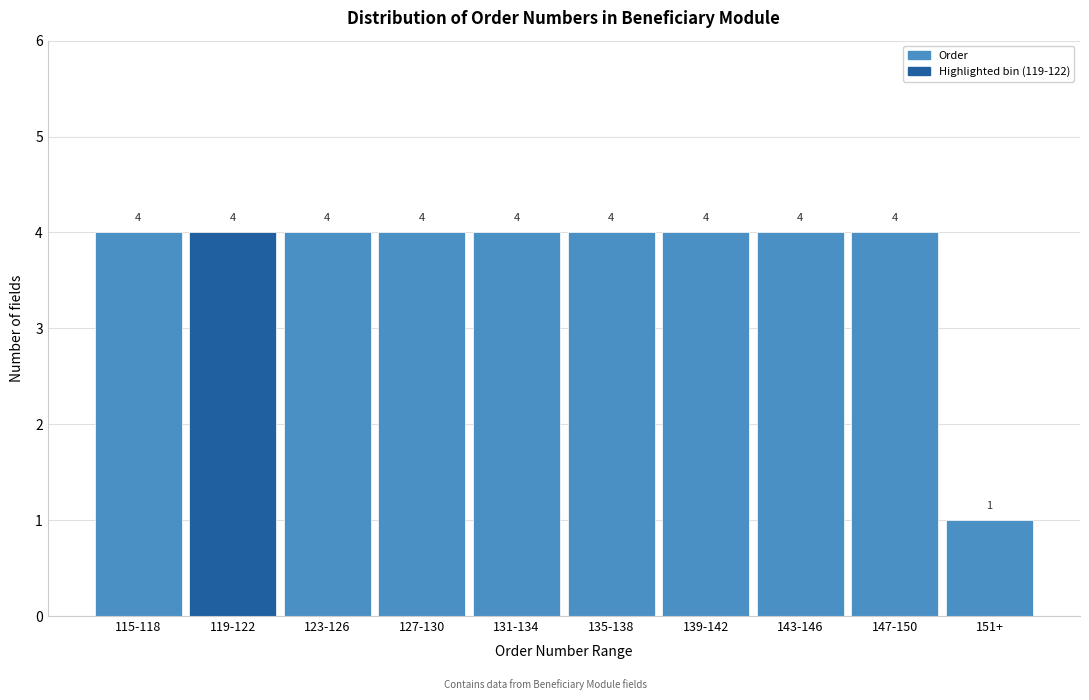

Reading left to right, extract all data points from this chart.

115-118=4	119-122=4	123-126=4	127-130=4	131-134=4	135-138=4	139-142=4	143-146=4	147-150=4	151+=1